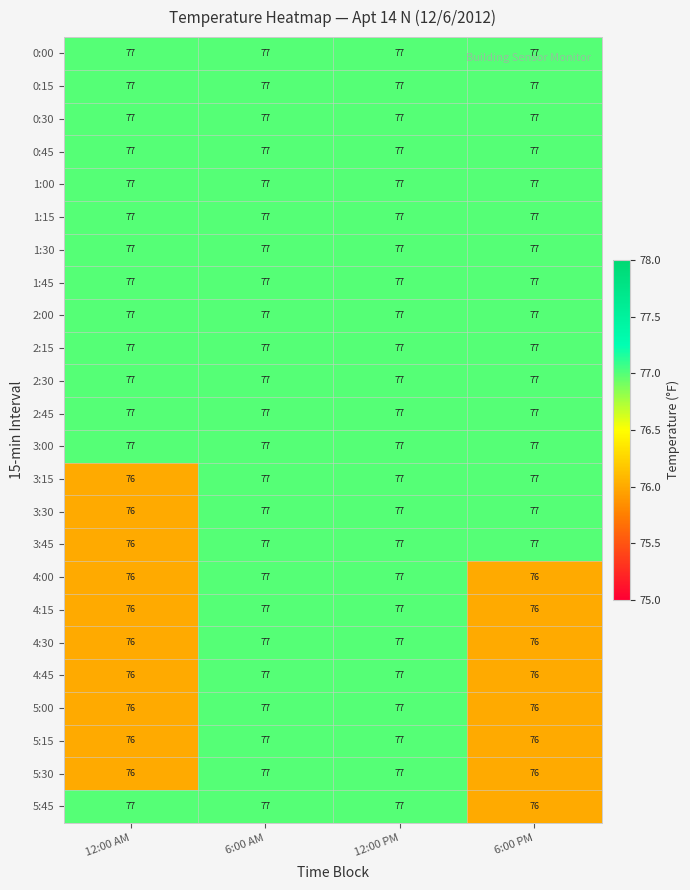

At how many categories does at least one series exceed 76?

4